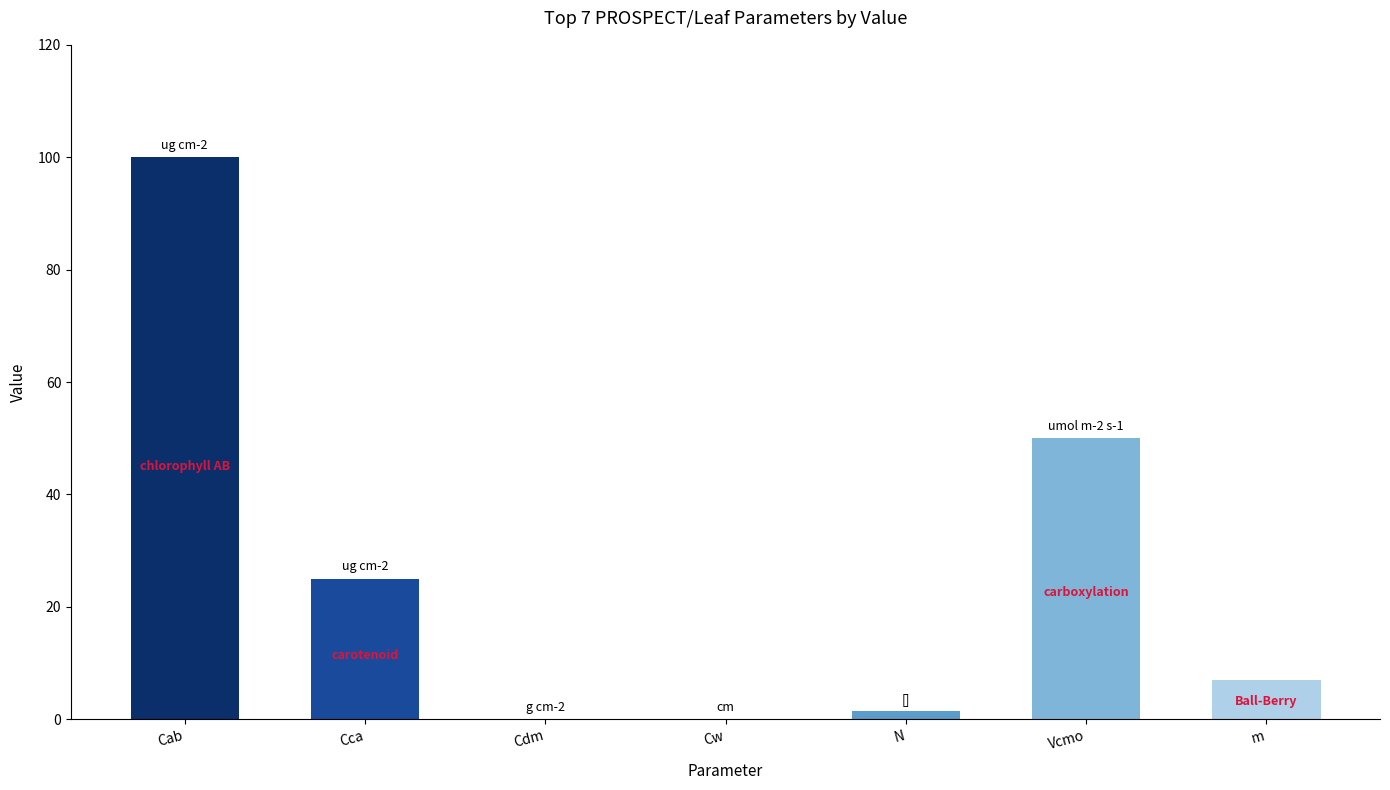

Between Vcmo and Cdm, which is larger?

Vcmo